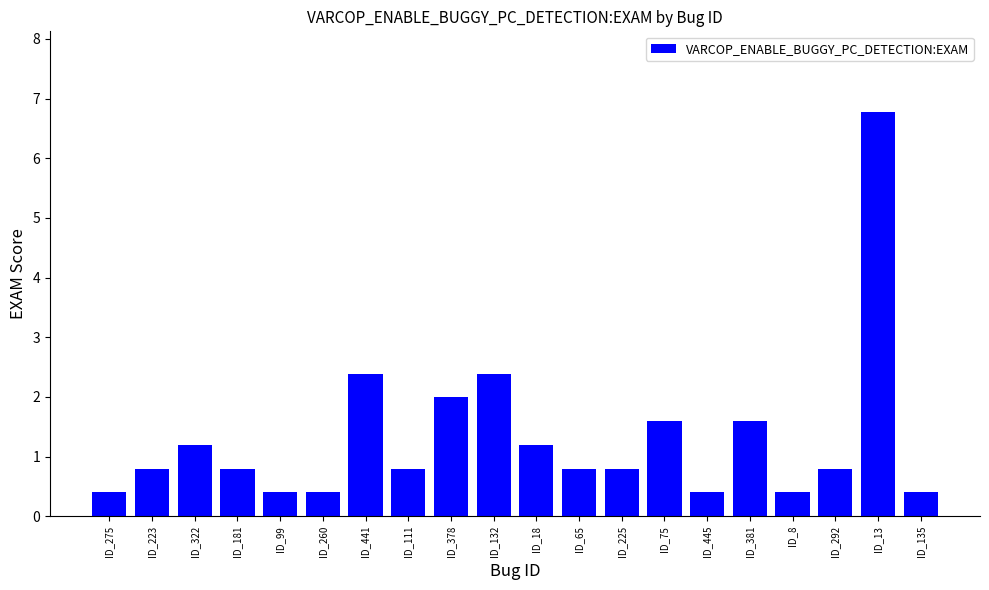

Reading right to left, list all the values displayed in this chart.

0.4	6.8	0.8	0.4	1.6	0.4	1.6	0.8	0.8	1.2	2.4	2.0	0.8	2.4	0.4	0.4	0.8	1.2	0.8	0.4